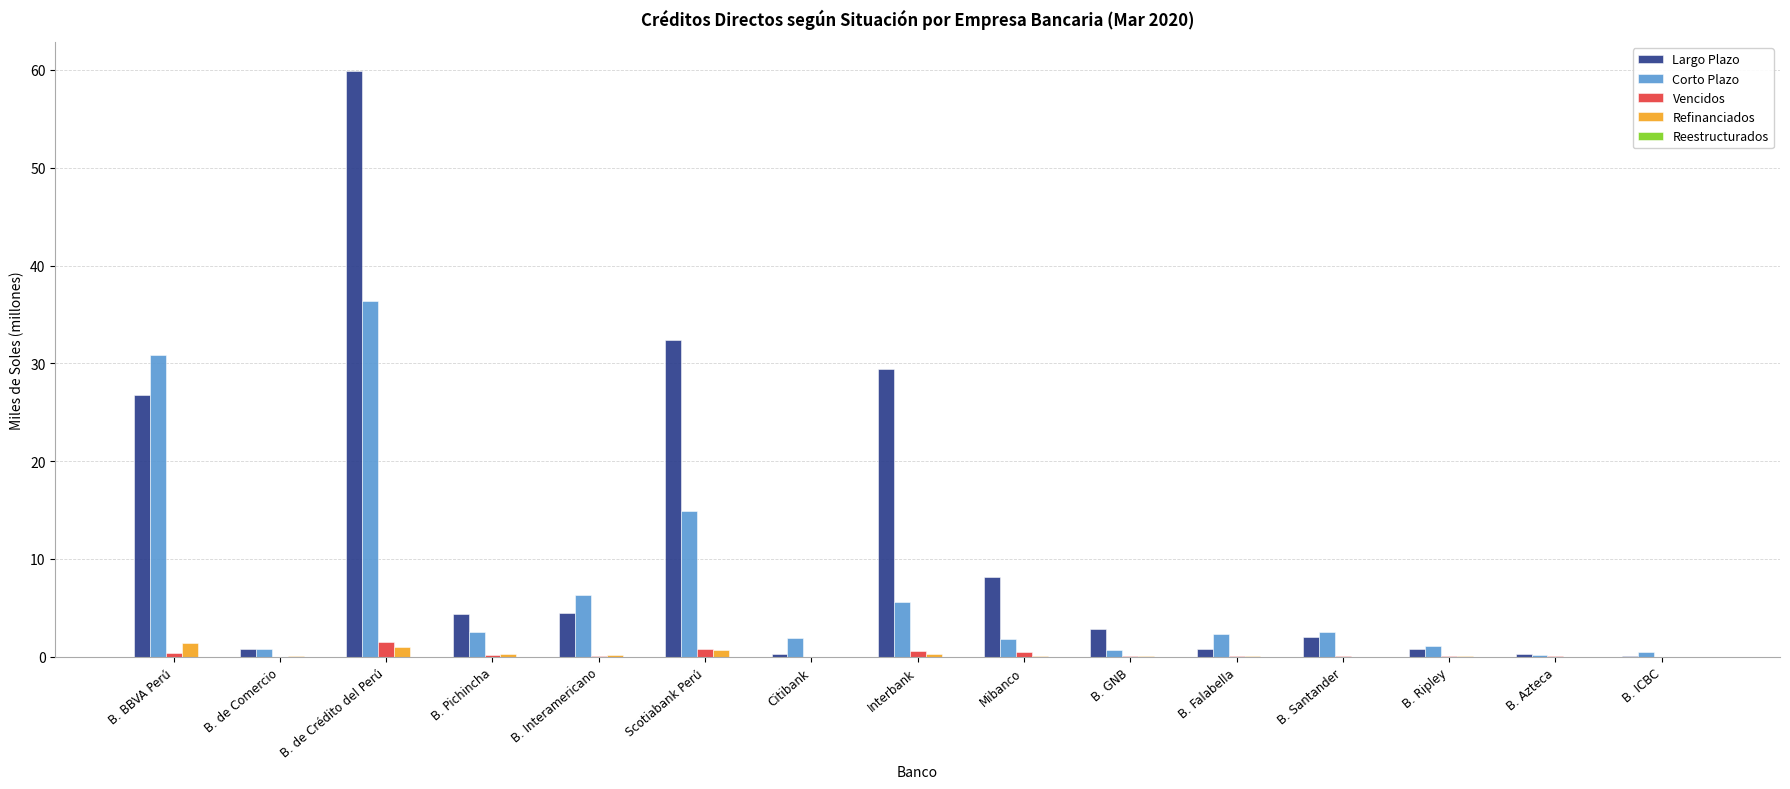

Which category has the highest value in the Vencidos series?

B. de Crédito del Perú